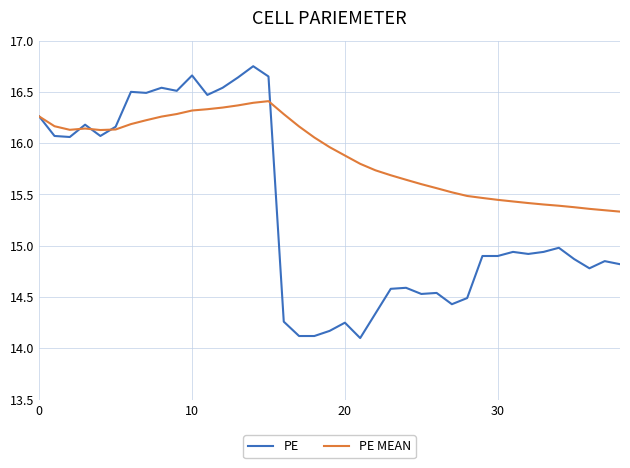

How many lines are shown in the chart?

2